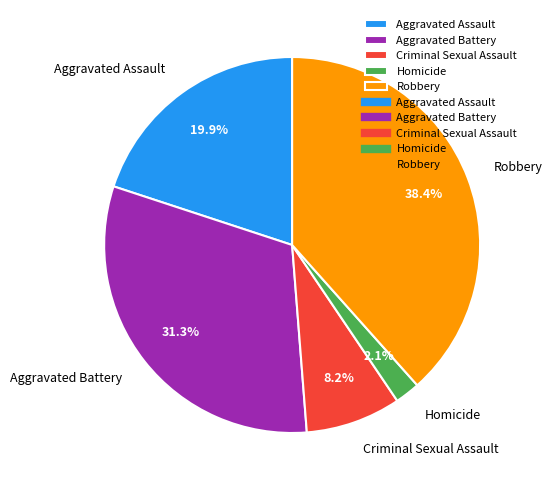

Count the number of slices in the pie.

5